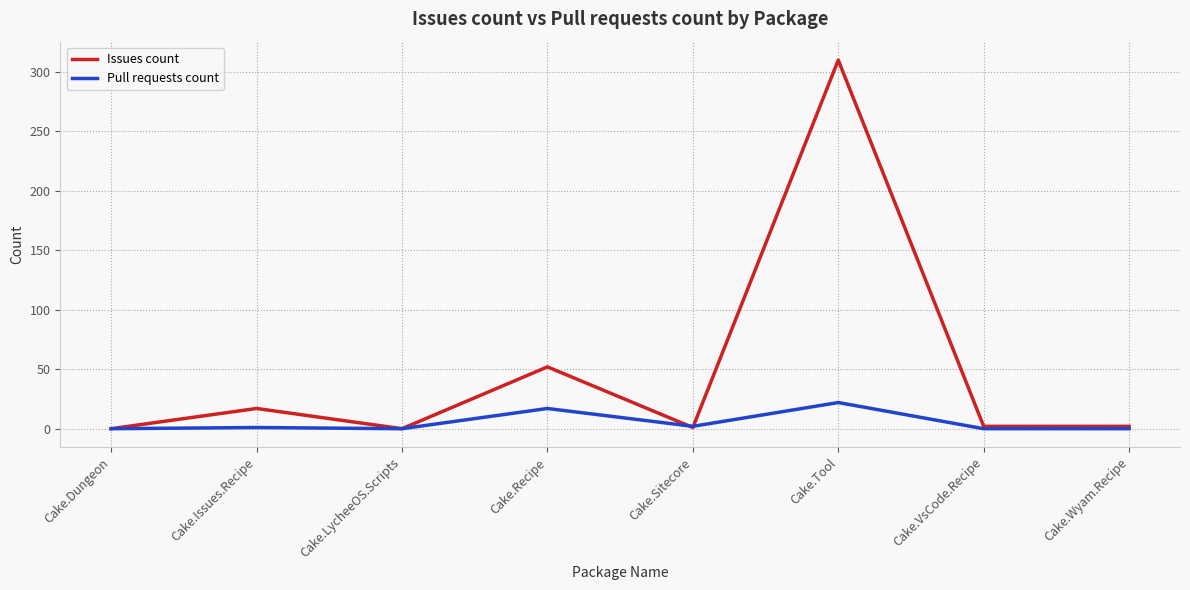

What is the greatest value displayed?

310